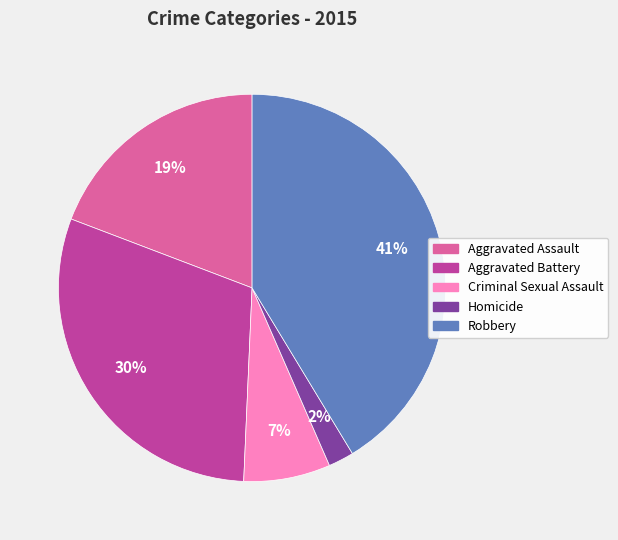

To the nearest percent, what portion does Criminal Sexual Assault represent?

7%